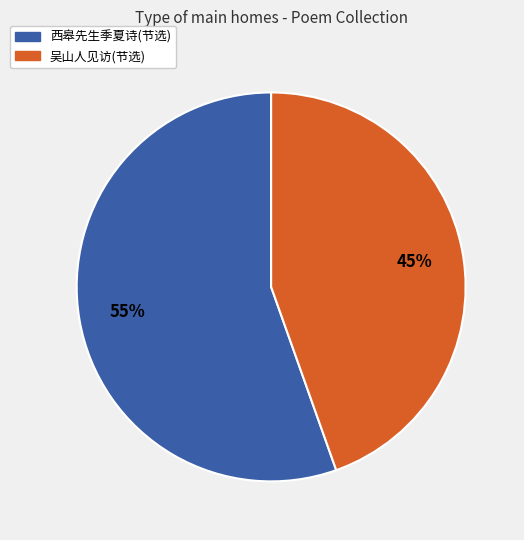

Count the number of slices in the pie.

2